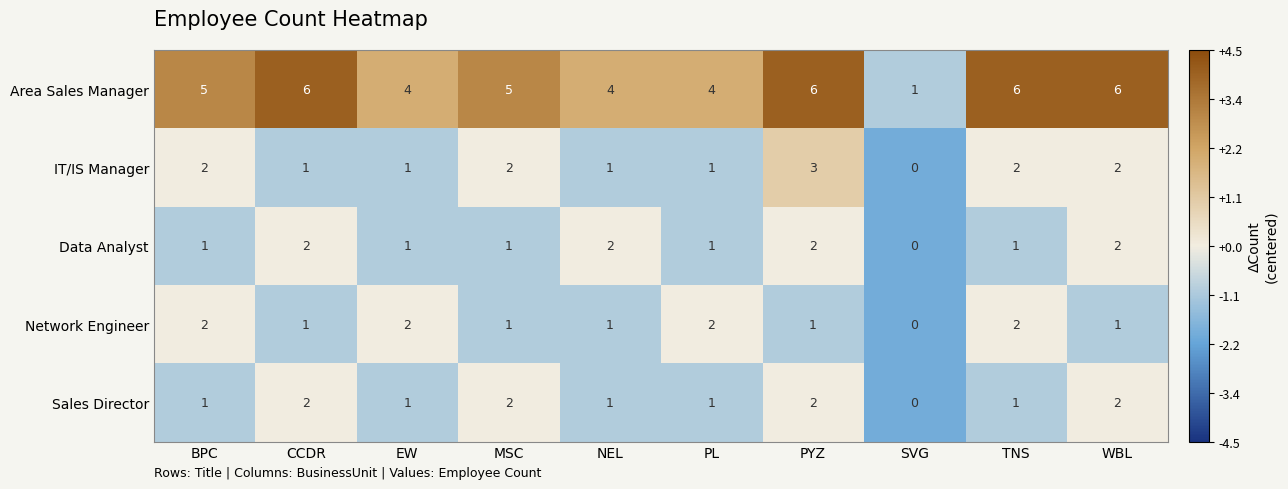

What is the sum of all Sales Director values?

13